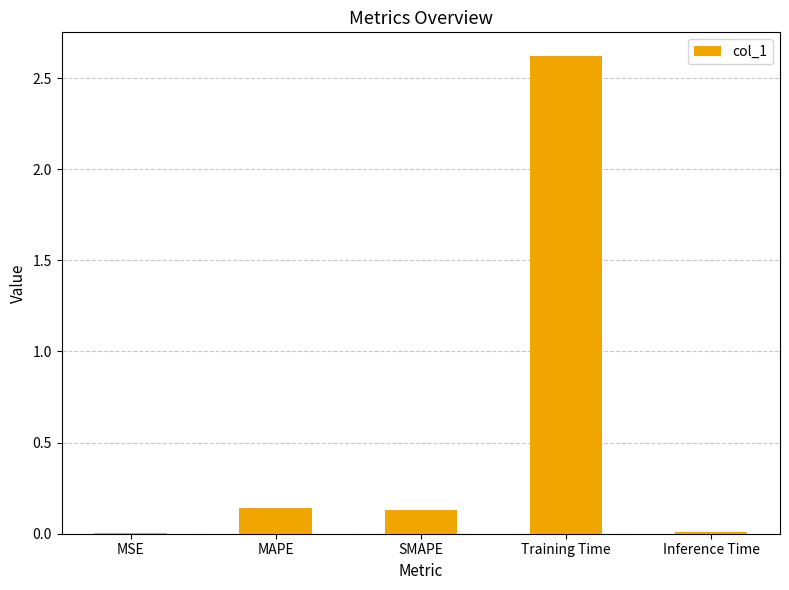

At which category does the chart reach its peak across all series?

Training Time